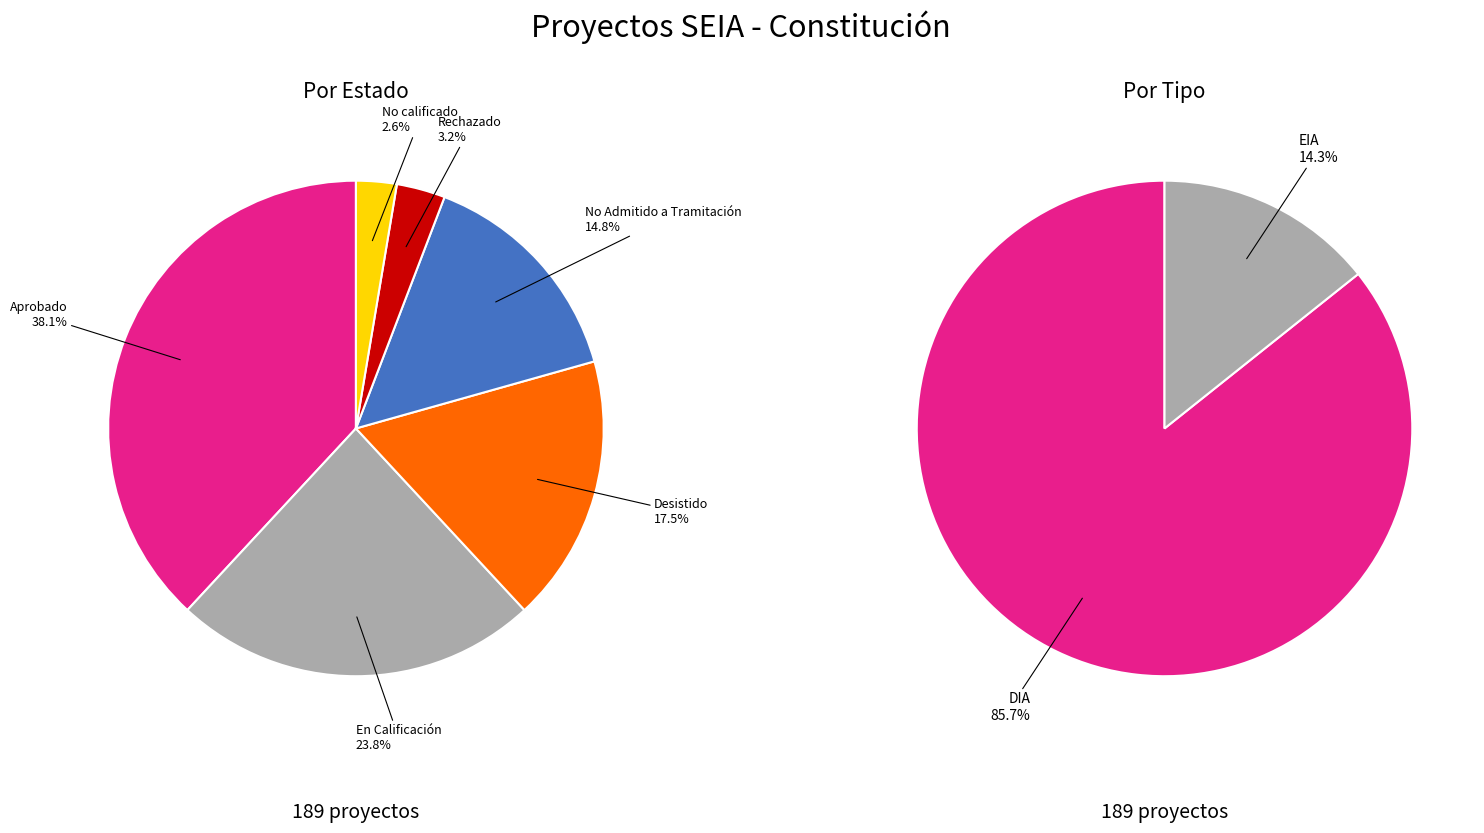

To the nearest percent, what percentage of the pie is Desistido?

17%